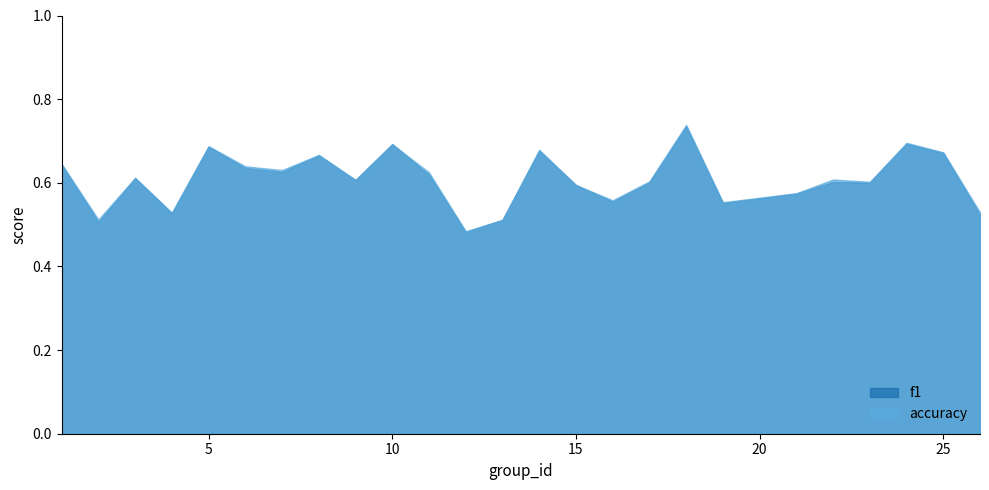

What value does the f1 series have at 9?

0.6